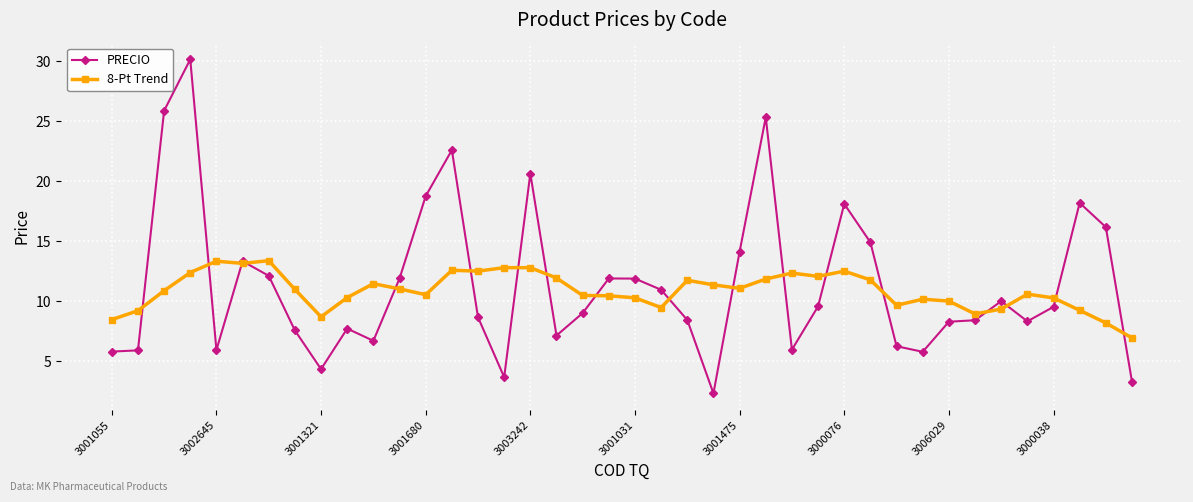

Which series ends up on top after the final intersection of PRECIO and 8-Pt Trend?

8-Pt Trend